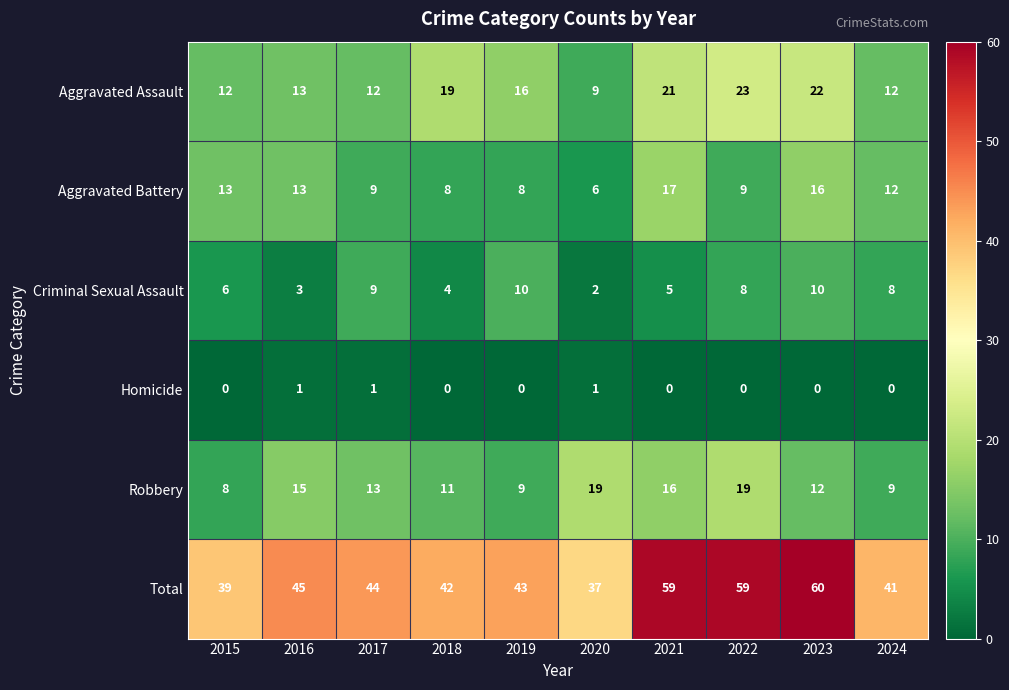

What is the total value across all series at 2019?

86